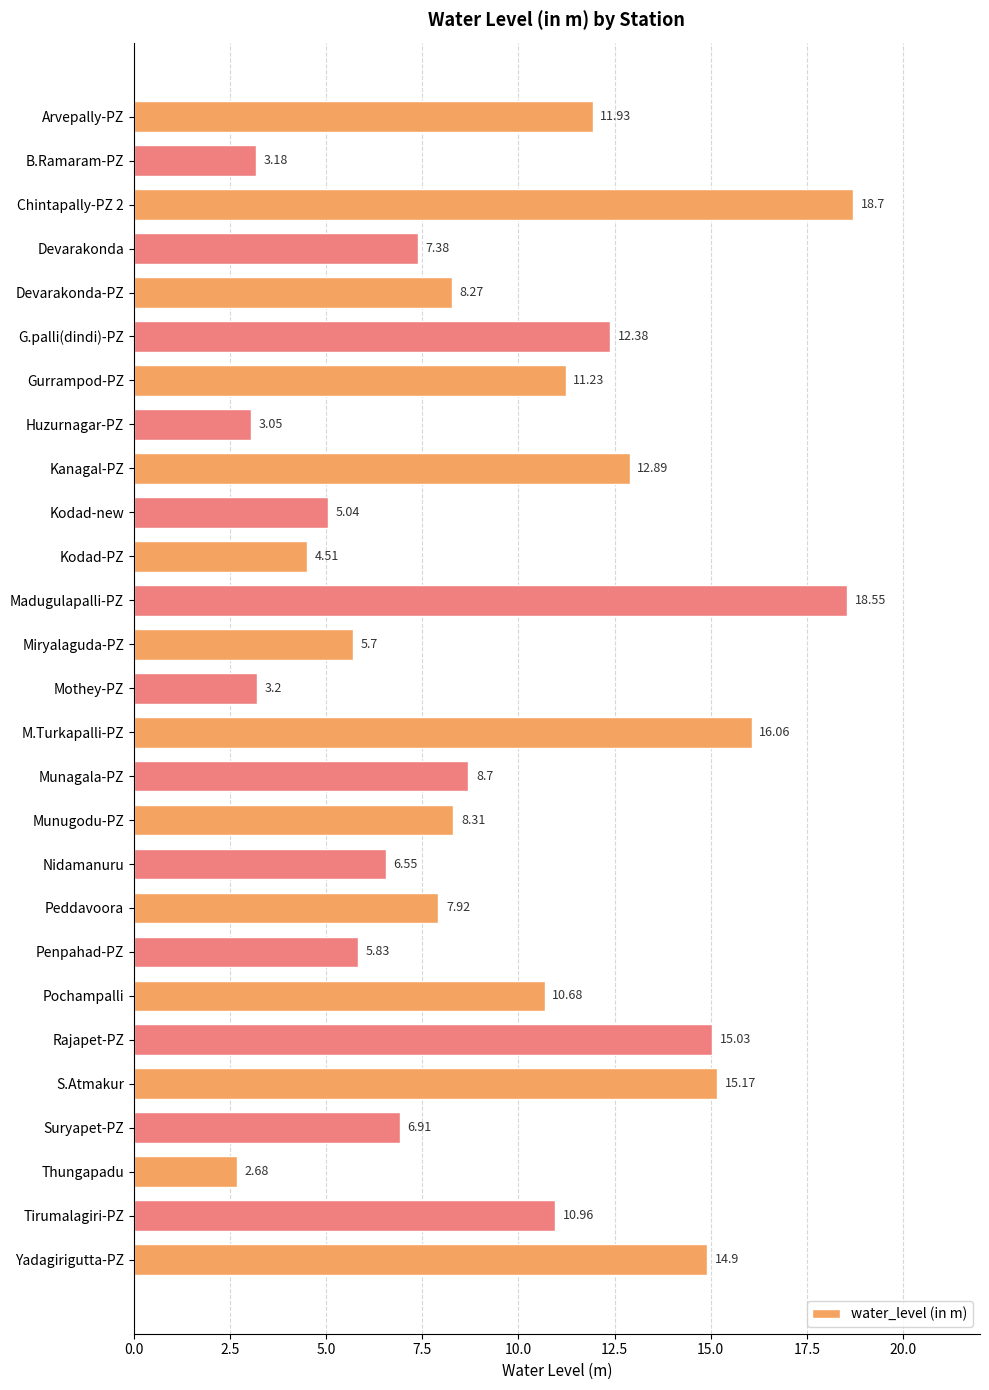

Where is the data nearest to the value 10?

Pochampalli